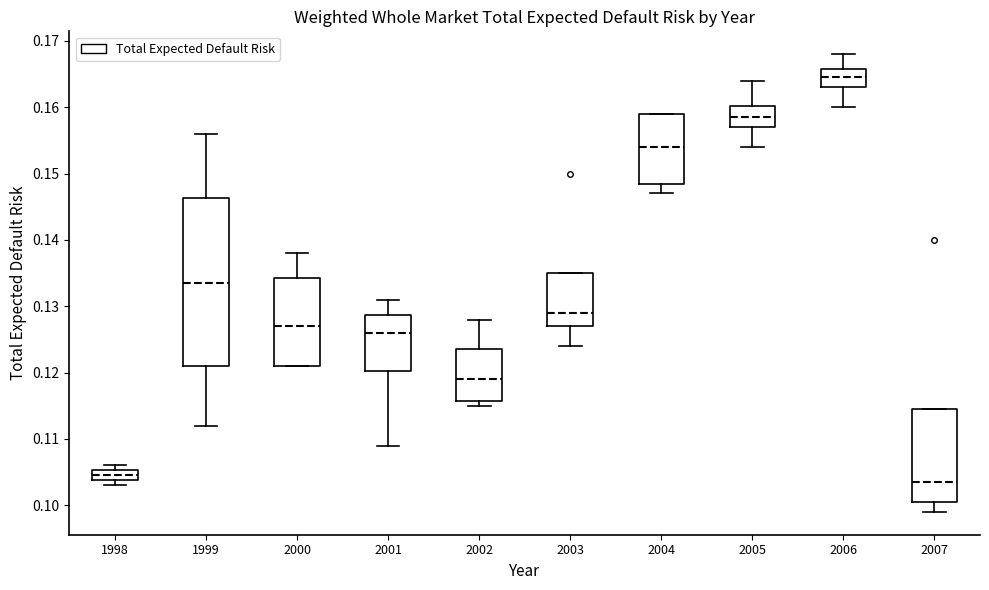

Which box has the highest median line?

2006